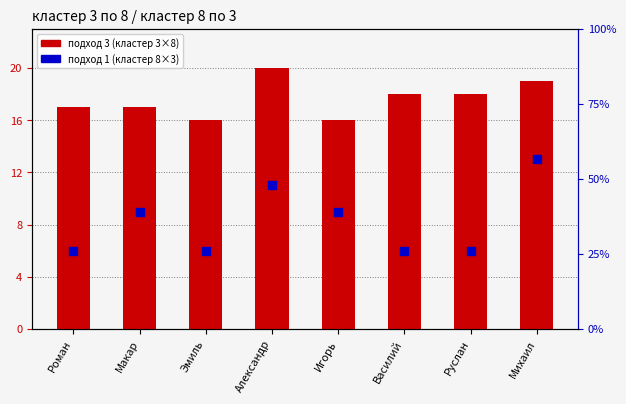

Which series has the largest total across all categories?

подход 3 (кластер 3×8)